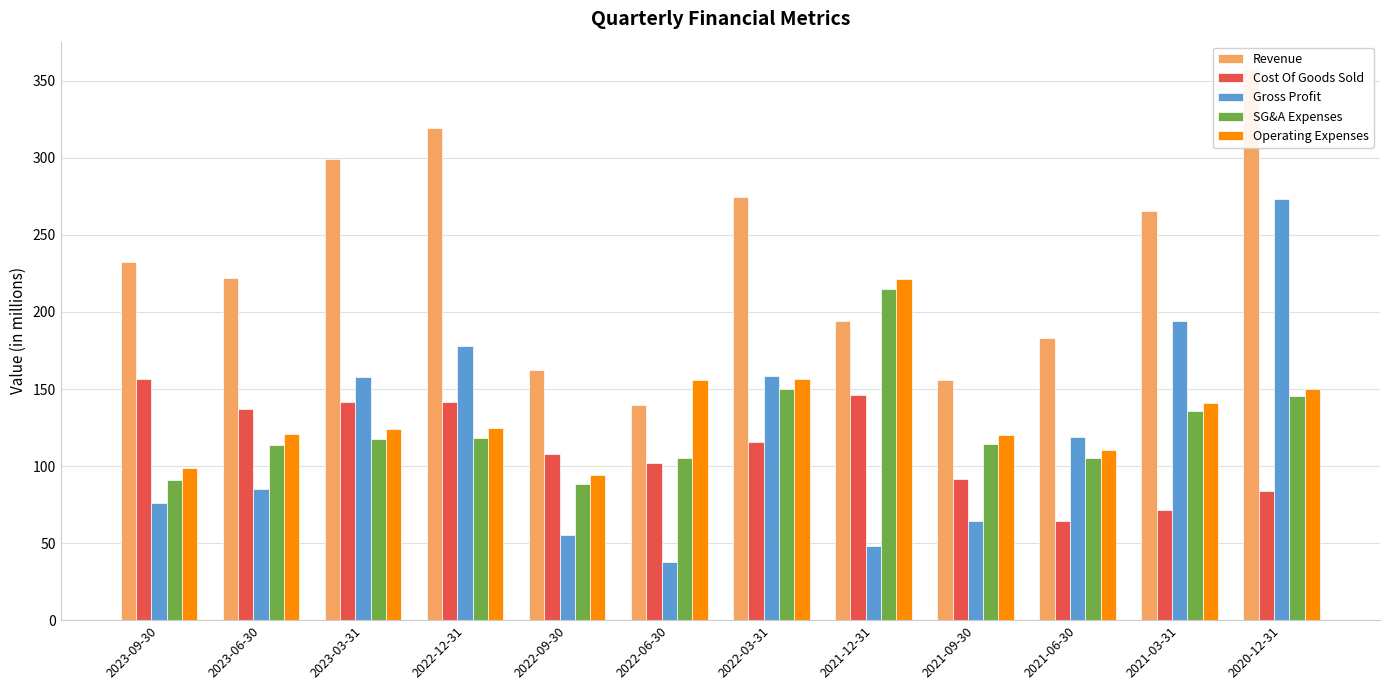

What is the label of the 3rd bar from the left?

2023-03-31